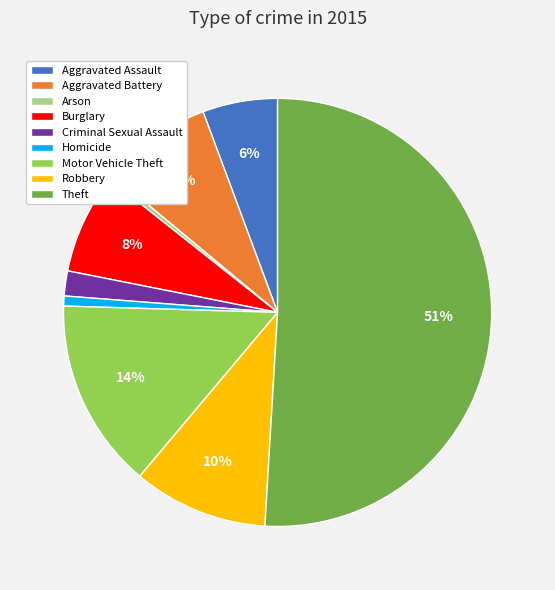

The Burglary slice represents 8% of the pie. True or false?

True